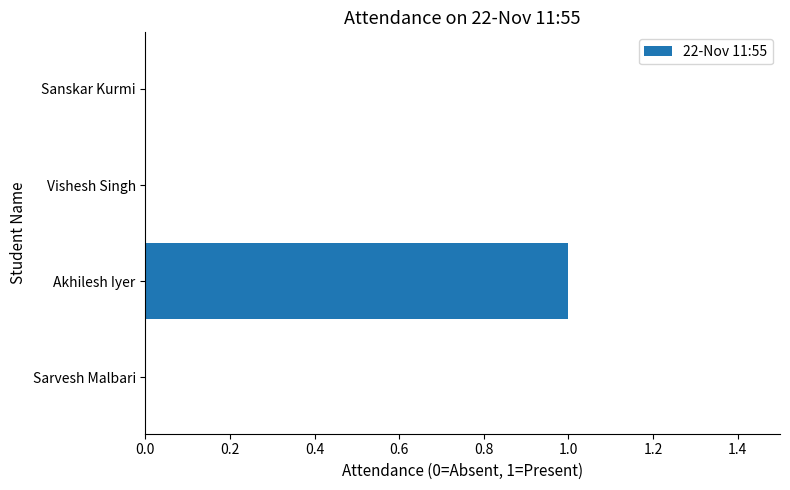

Count the number of data series in this chart.

1